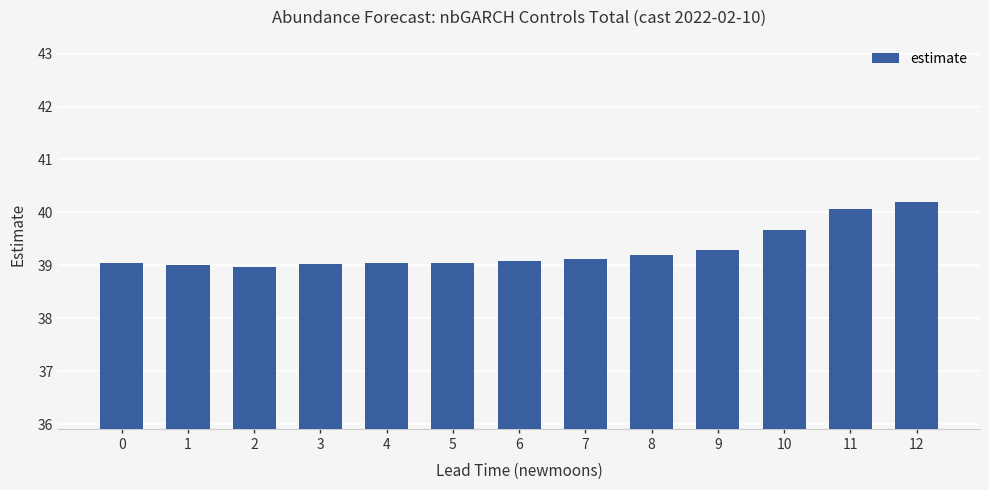

Is it true that the value at 2 is 39.0?

True